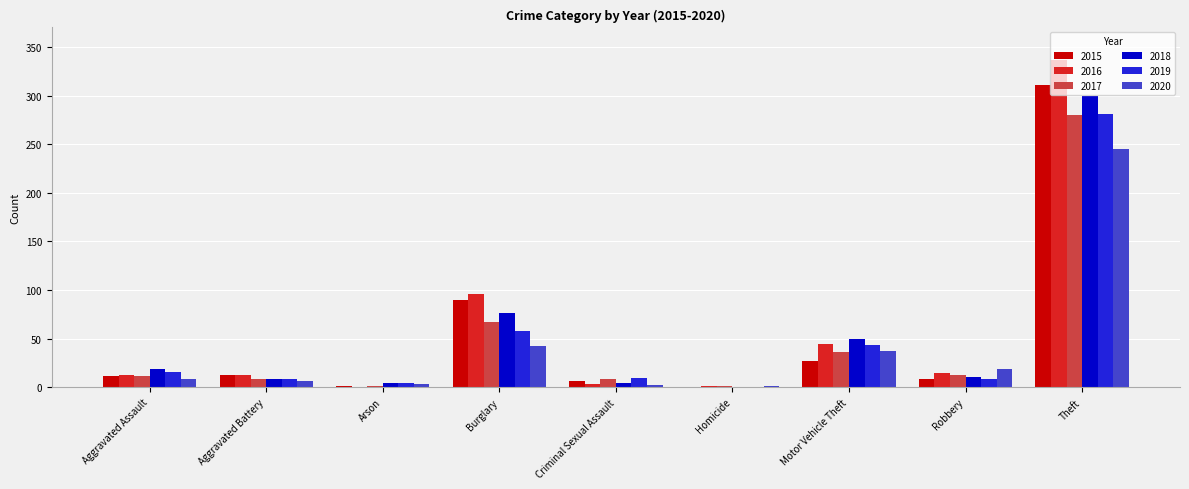

The 2016 series shows 13 at Aggravated Battery. True or false?

True